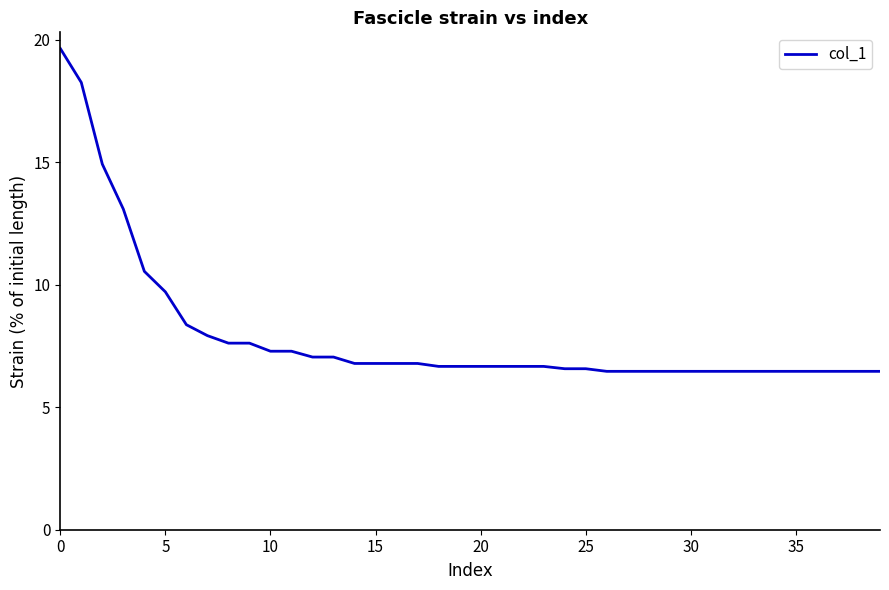

What is the difference between the maximum and minimum values?

13.2